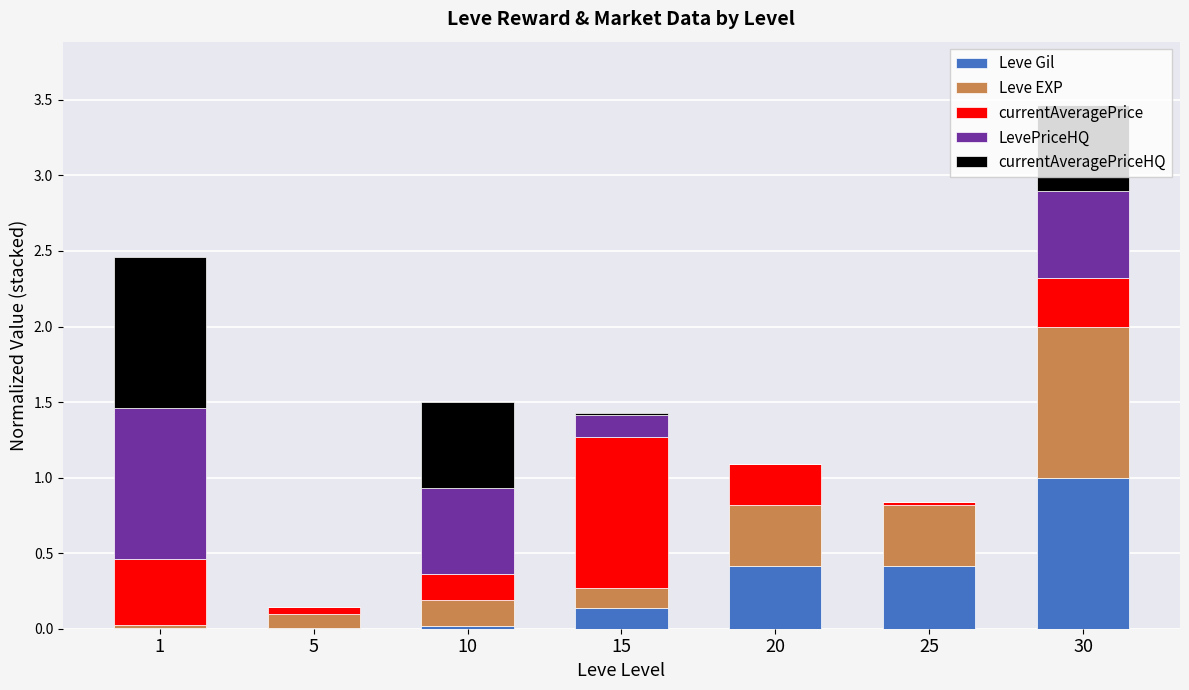

At which category is the sum across all series the highest?

30